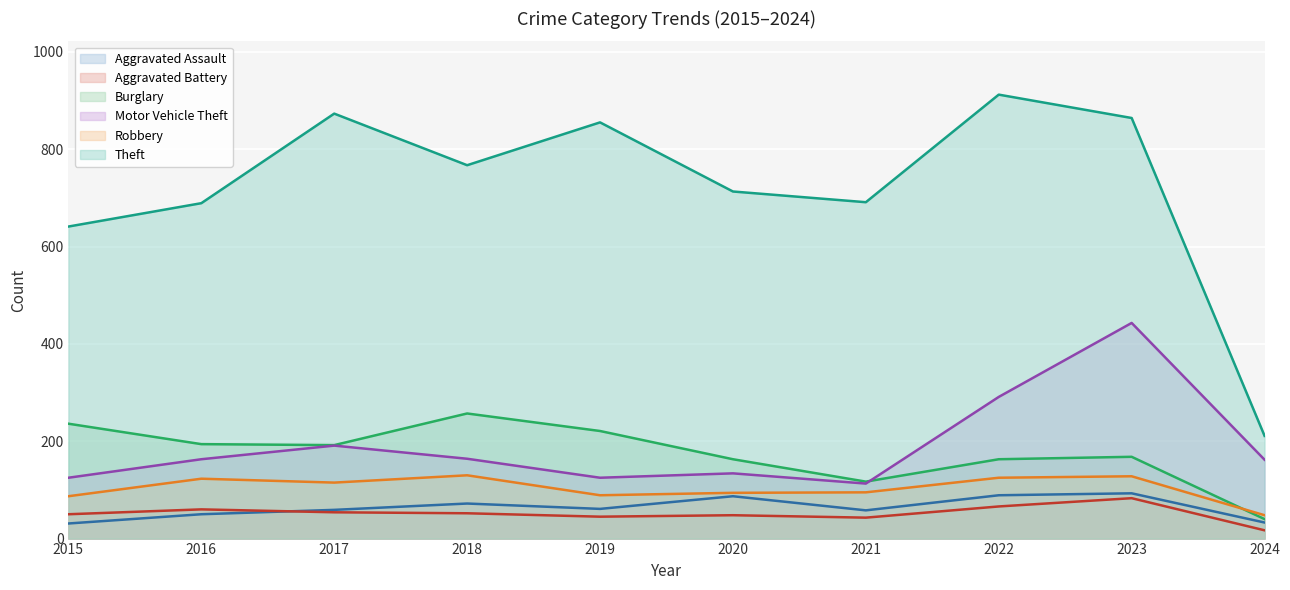

The value of Theft at 2022 is 200. True or false?

False